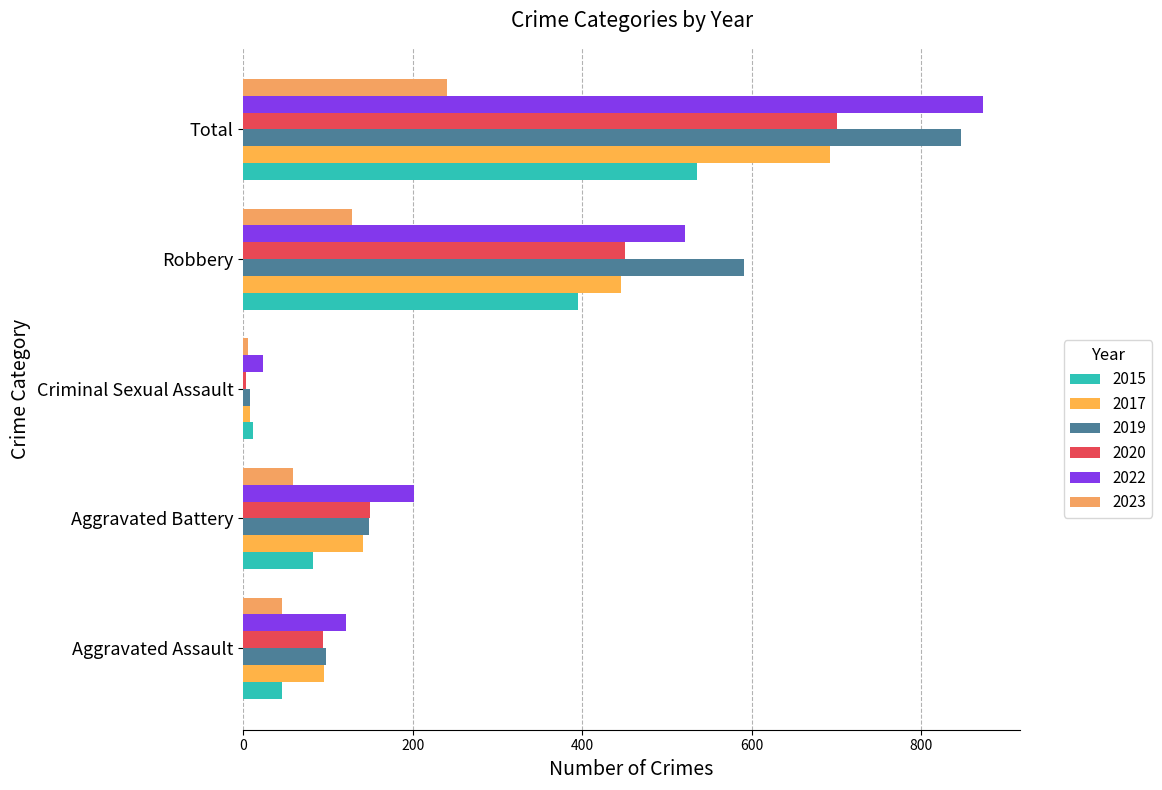

What is the sum of the 2020 values at Robbery and Criminal Sexual Assault?

453